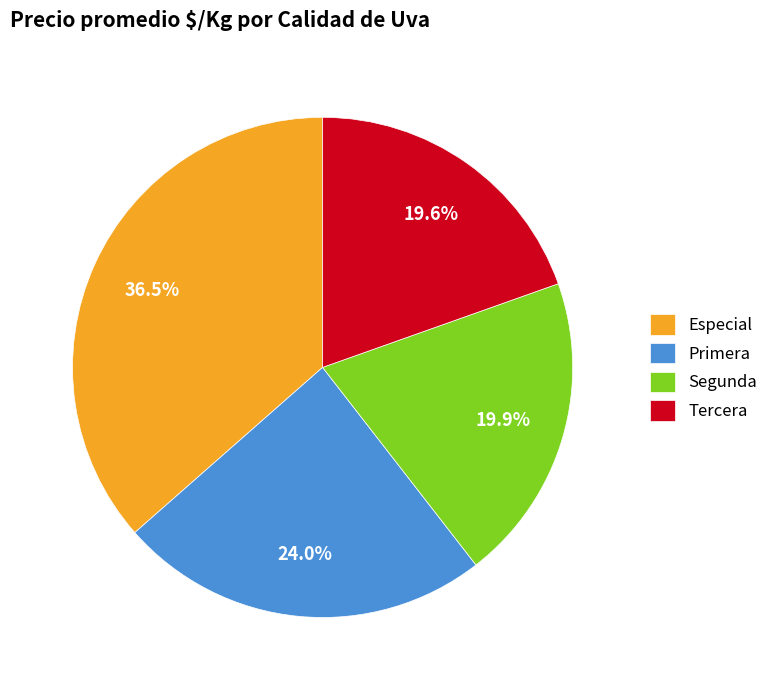

To the nearest percent, what portion does Primera represent?

24%